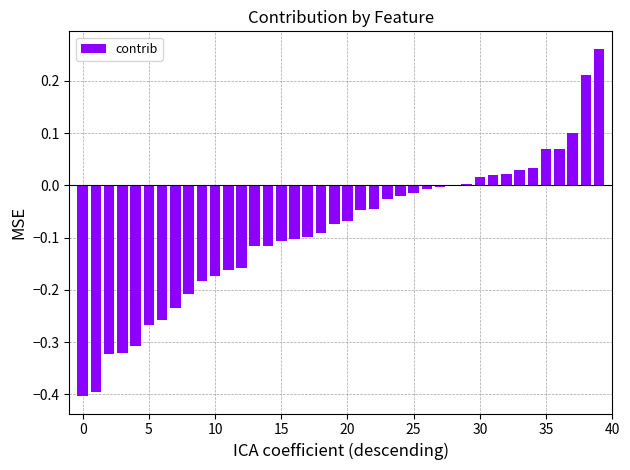

What is the sum of all values?

-3.5